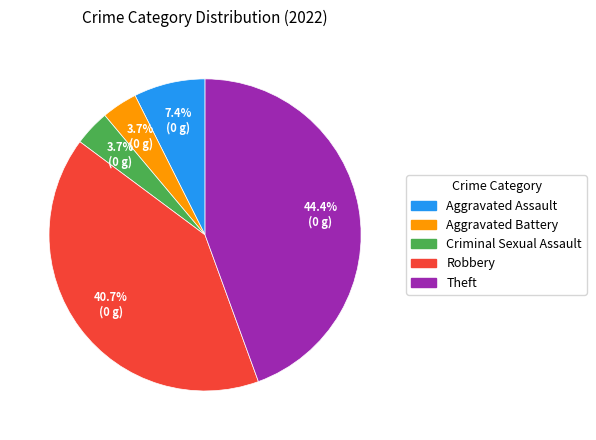

What is the ratio of the value at Criminal Sexual Assault to the value at Aggravated Assault?

0.5